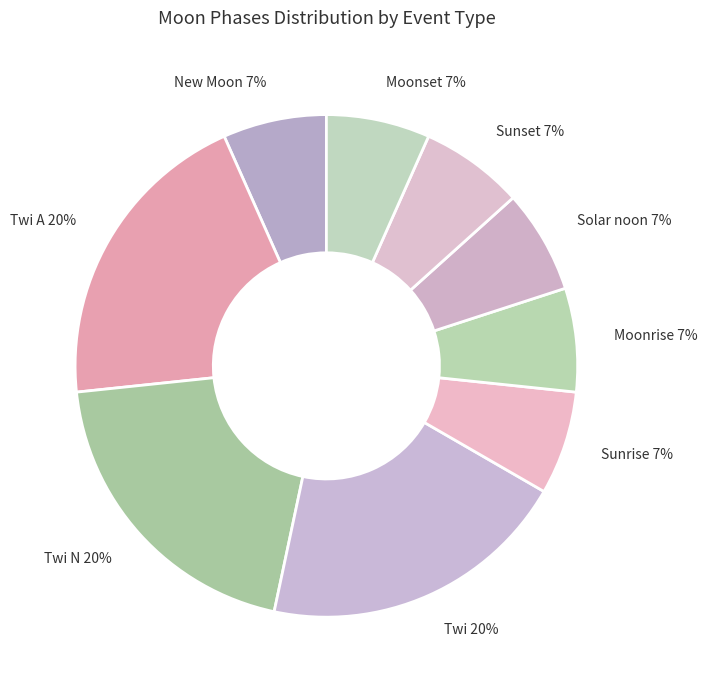

Is it true that Moonrise 7% is 7% of the pie?

True